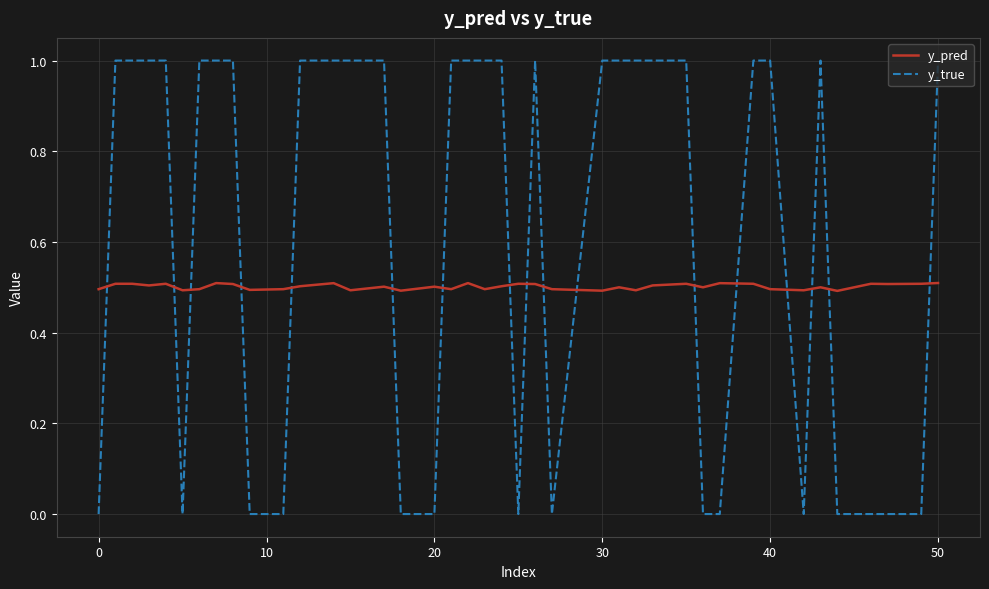

Which series has the largest total across all categories?

y_true